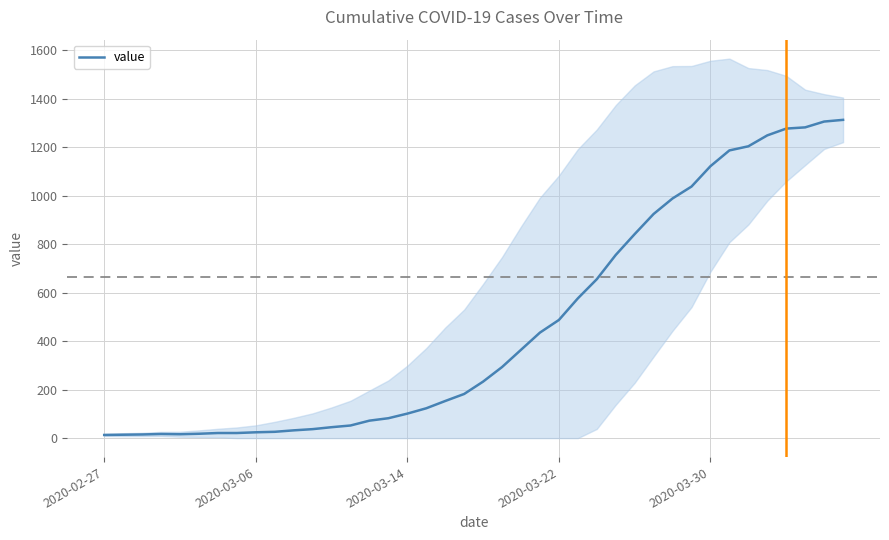

How many lines are shown in the chart?

1